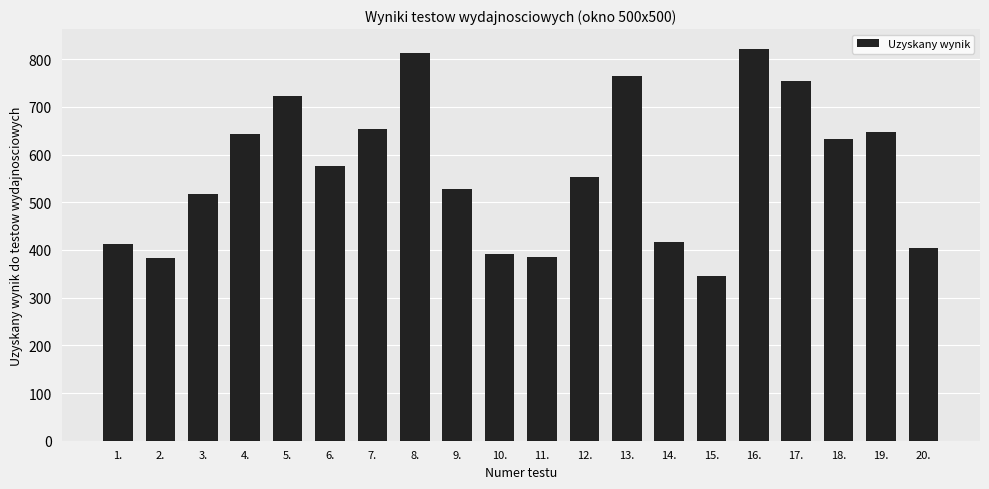

Between 20. and 15., which is larger?

20.